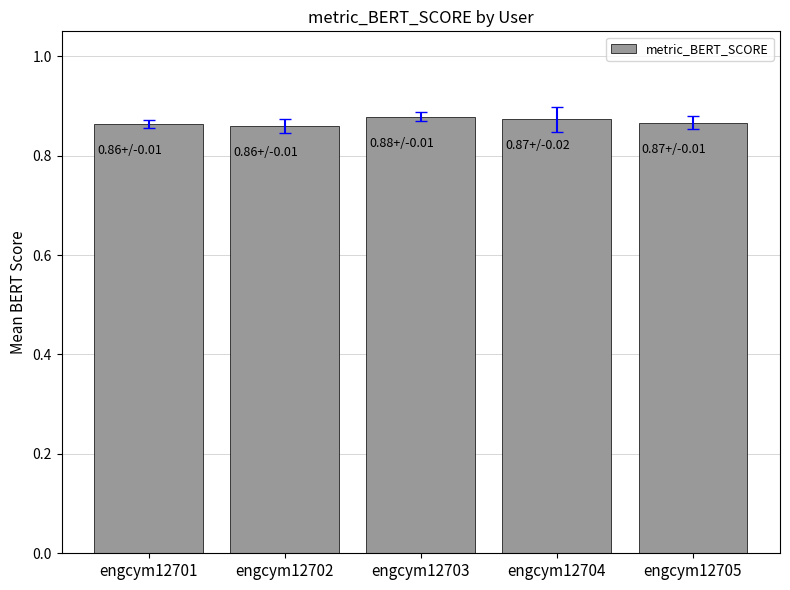

How many series are shown in this chart?

1